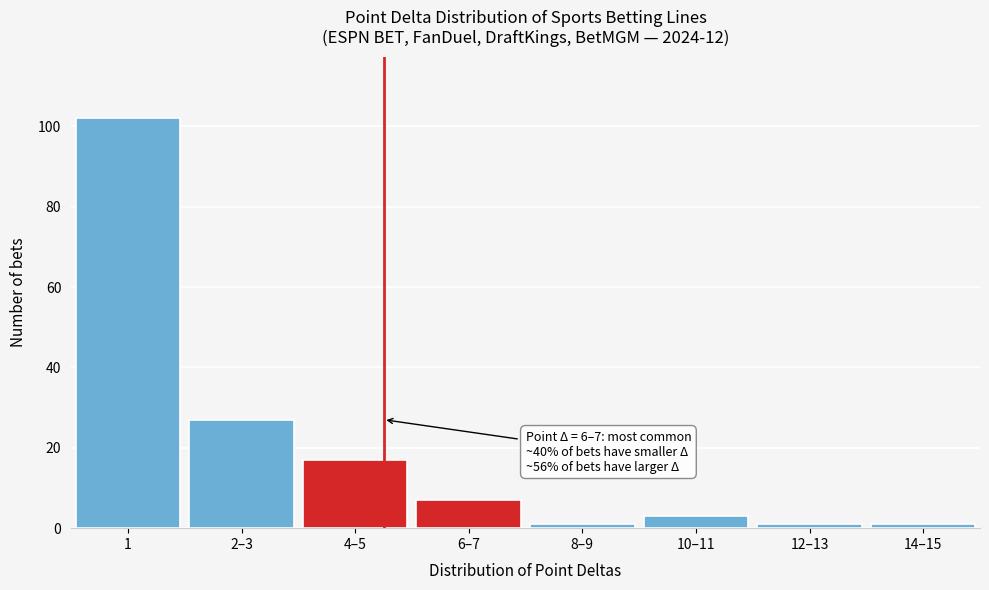

Reading right to left, extract all data points from this chart.

14–15=1	12–13=1	10–11=3	8–9=1	6–7=7	4–5=17	2–3=27	1=102